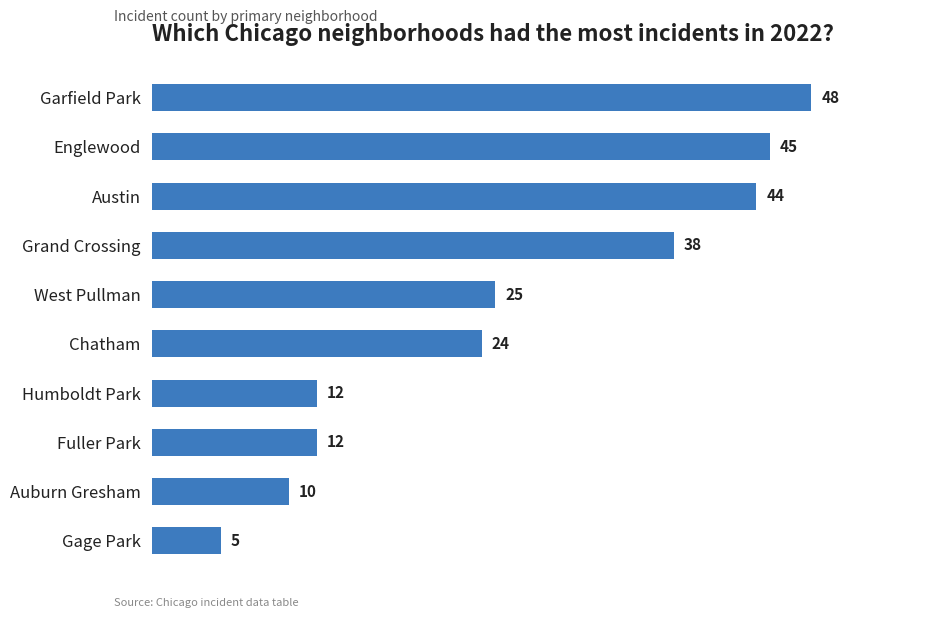

What is the difference between the maximum and minimum values?

43